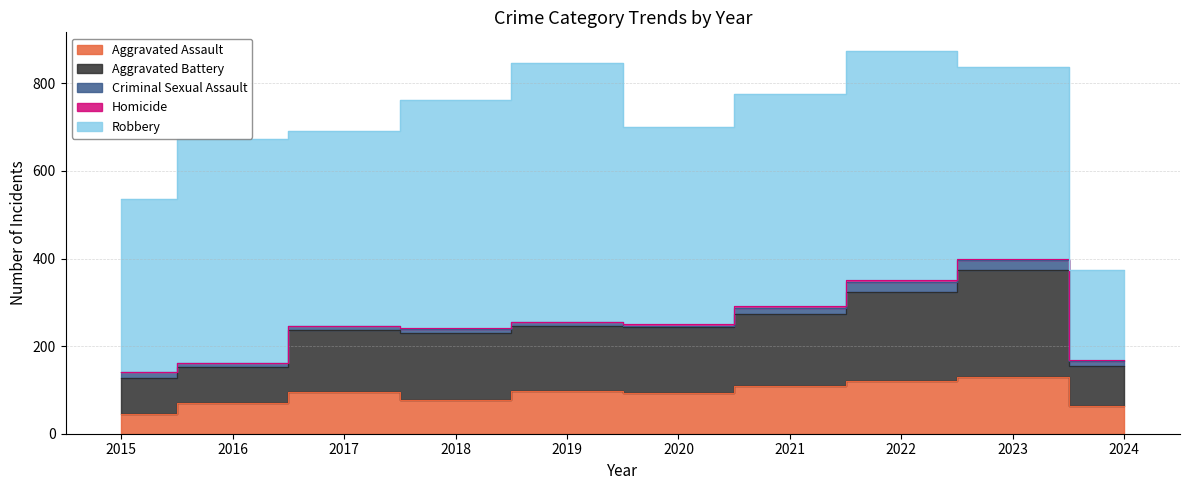

What are all the series names shown in the legend?

Aggravated Assault, Aggravated Battery, Criminal Sexual Assault, Homicide, Robbery